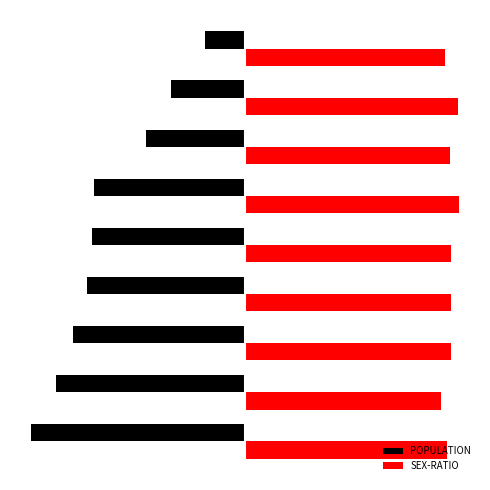

What is the highest value of the POPULATION series?

-0.9